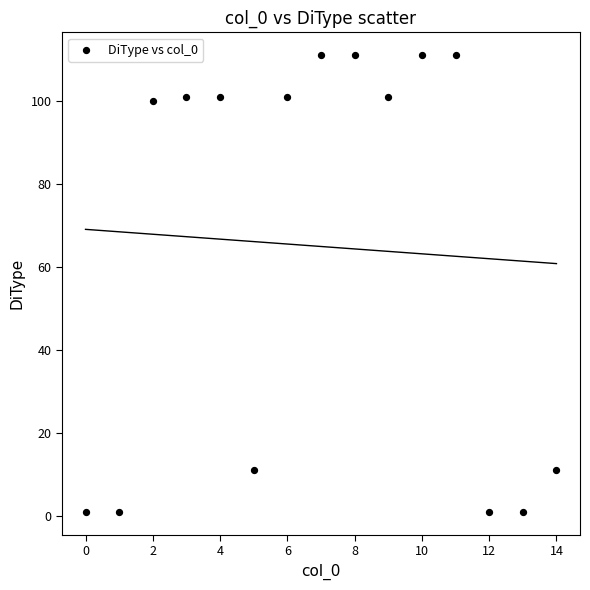

What is the range of Y values (max minus min)?

110